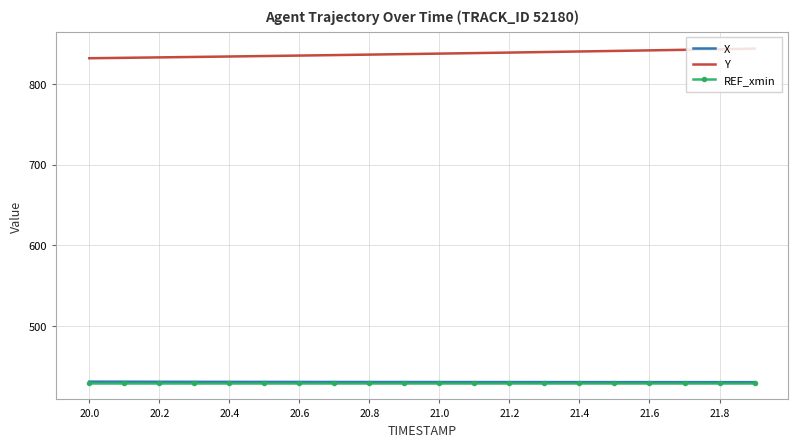

What is the highest value of the X series?

430.9